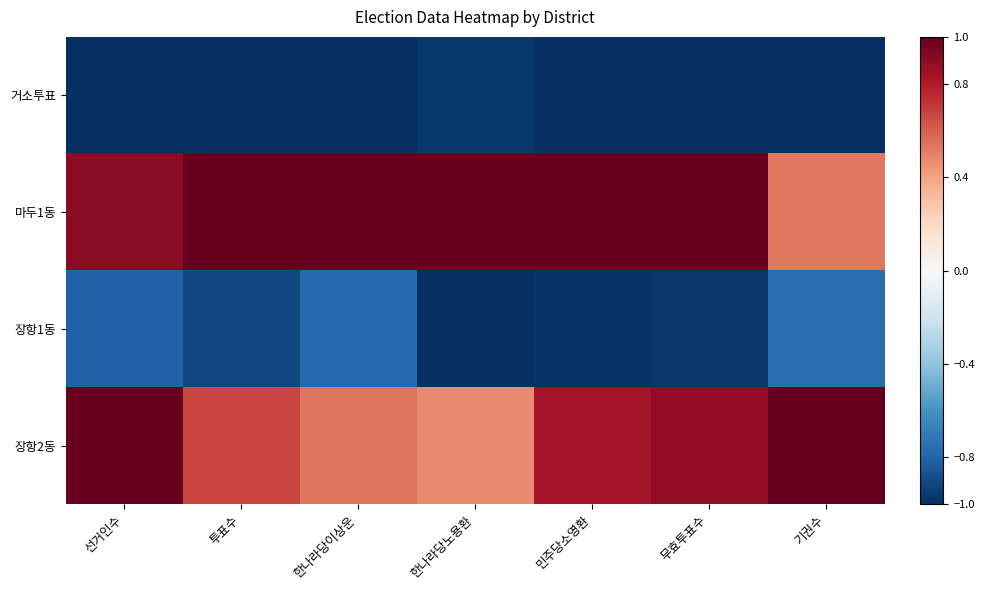

At how many categories does at least one series exceed 0?

7